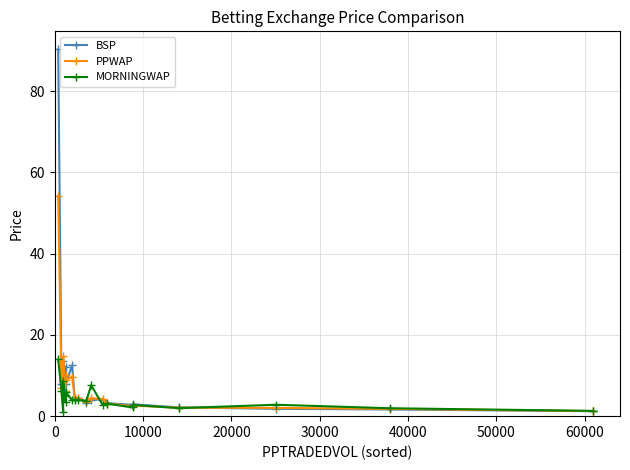

Count the number of data series in this chart.

3